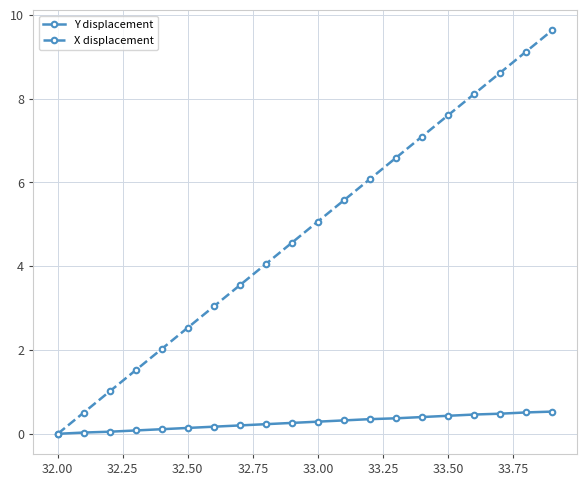

Which series has the largest range (max minus min)?

X displacement